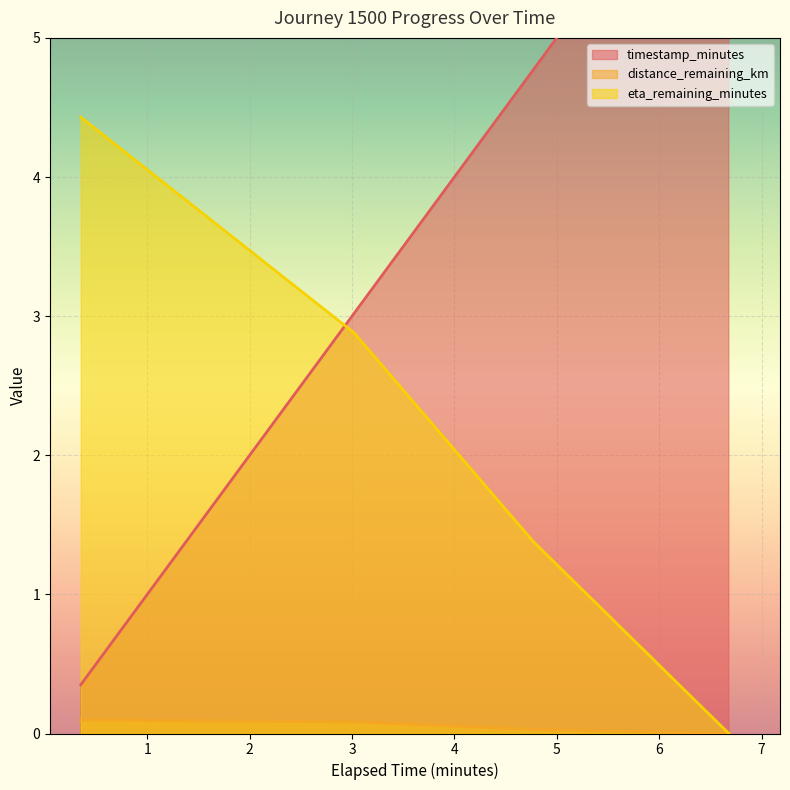

Is it true that distance_remaining_km equals 0.0 at 3.02?

False